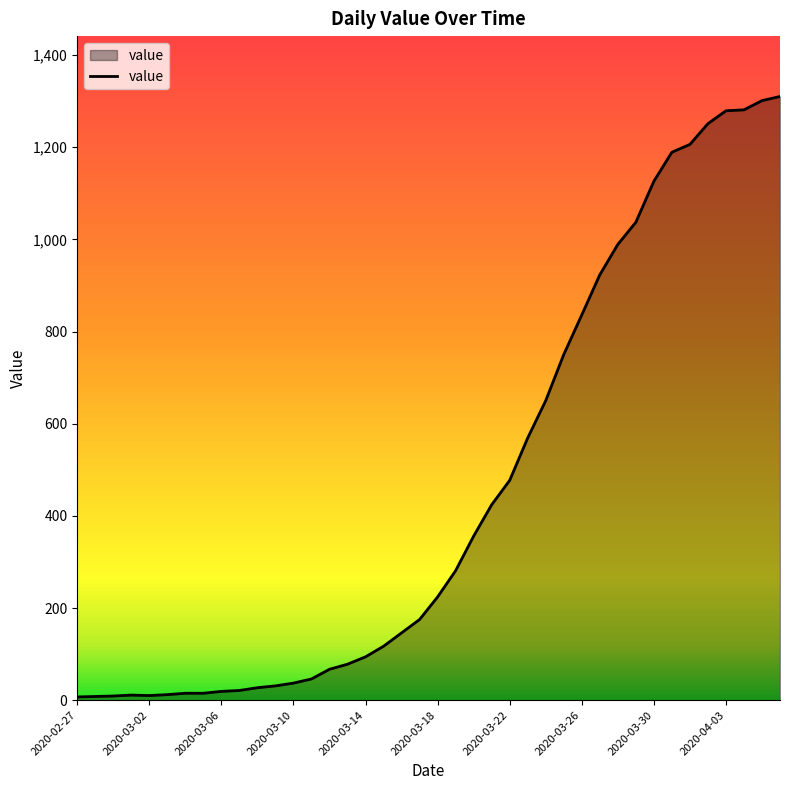

What is the greatest value displayed?

1310